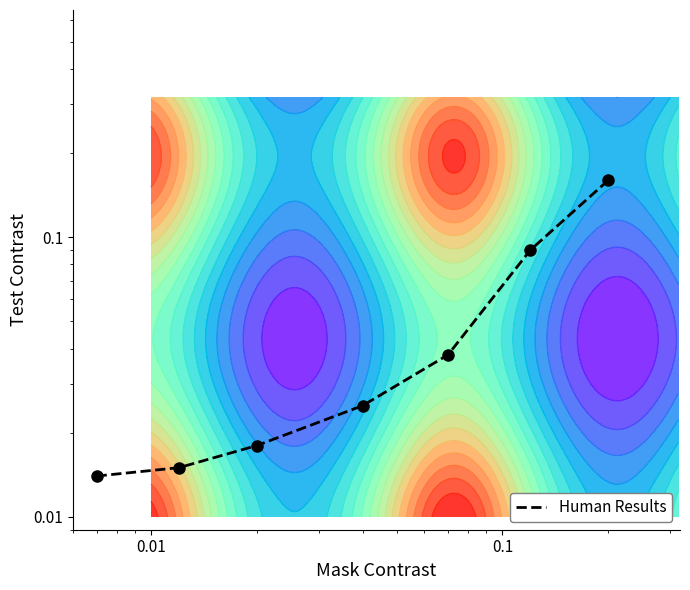

Reading left to right, what are all the values shown in this chart?

0.0	0.0	0.0	0.0	0.0	0.1	0.2